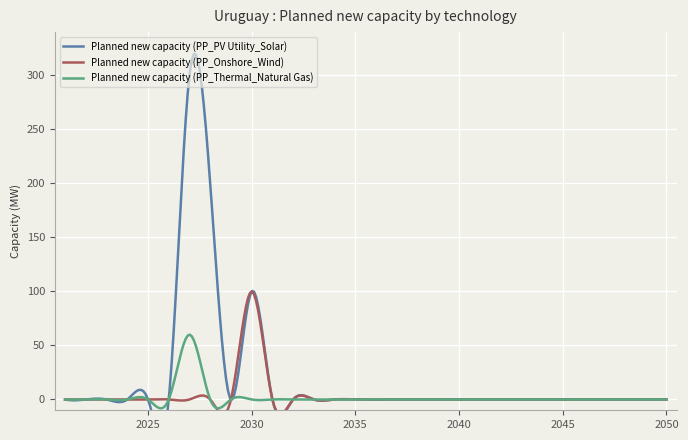

Is the value of Planned new capacity (PP_Thermal_Natural Gas) at 2025 greater than the value of Planned new capacity (PP_Onshore_Wind) at 2049?

No